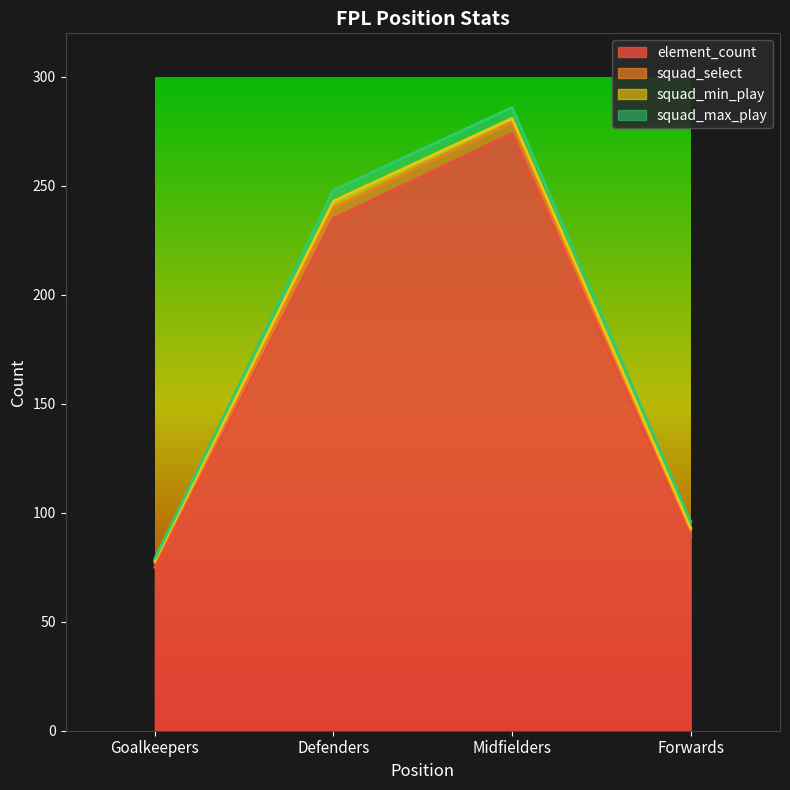

Which series has the largest total across all categories?

element_count